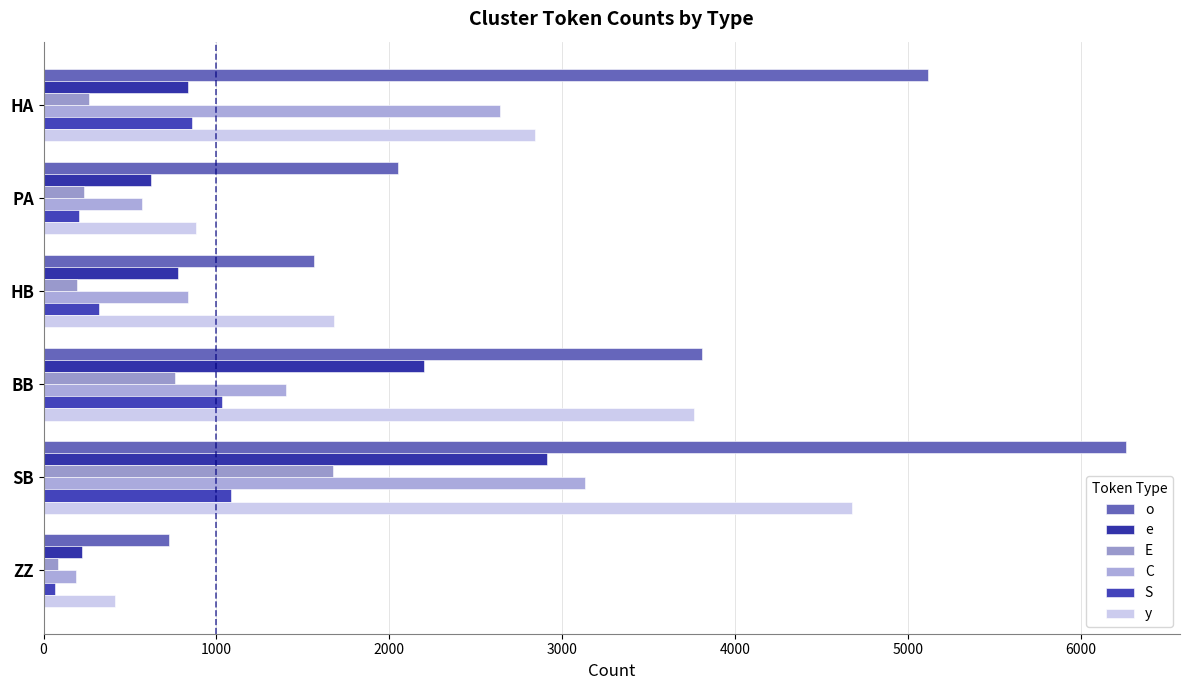

How many values in the S series are below 861?

3